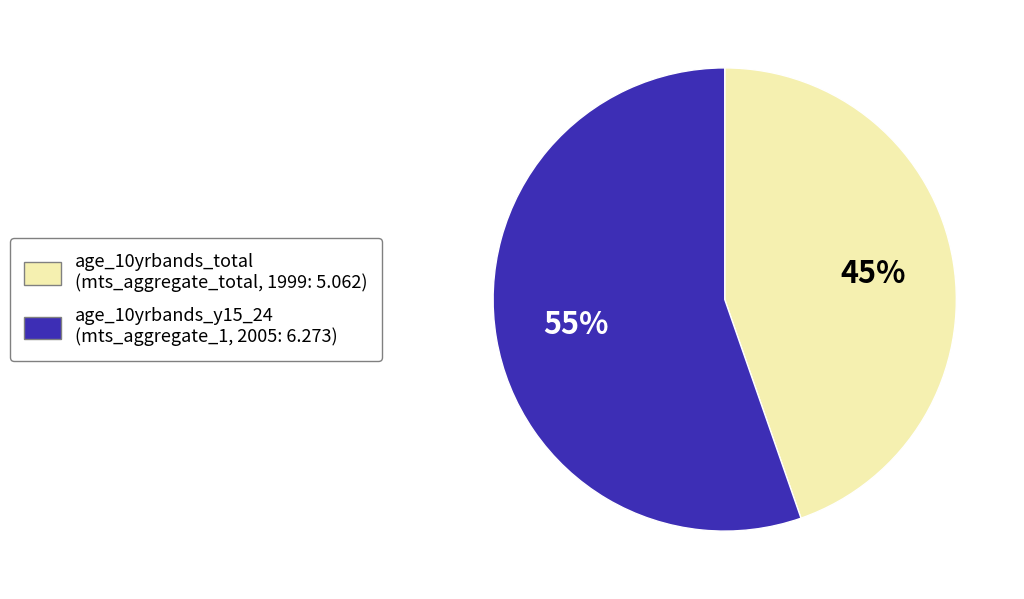

To the nearest percent, what portion does age_10yrbands_y15_24 represent?

55%